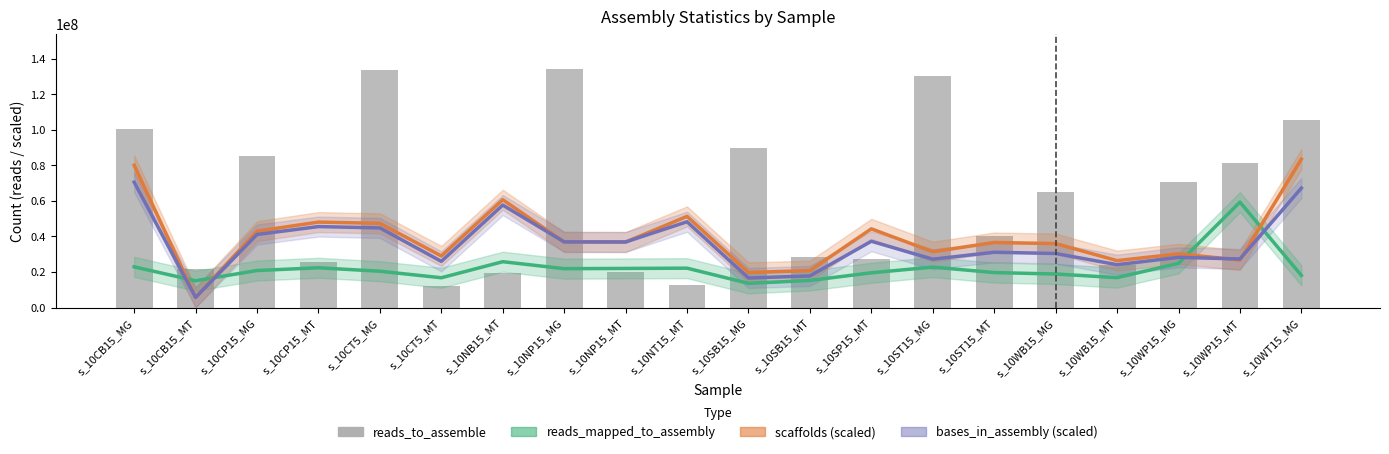

Count the number of categories in the chart.

20